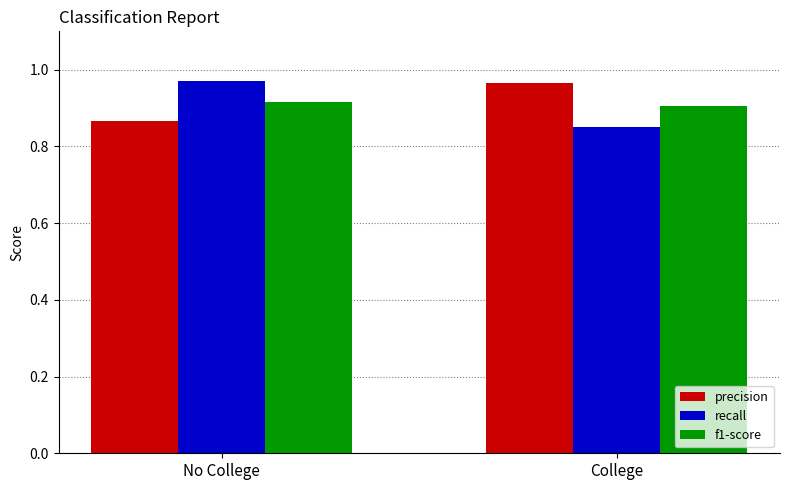

At which label does recall reach its peak?

No College